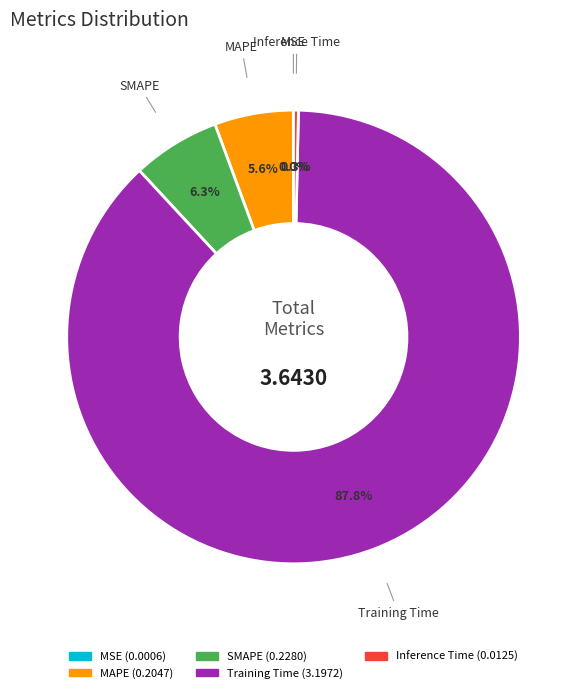

Combined, what portion of the pie is MAPE and SMAPE?

11.9%